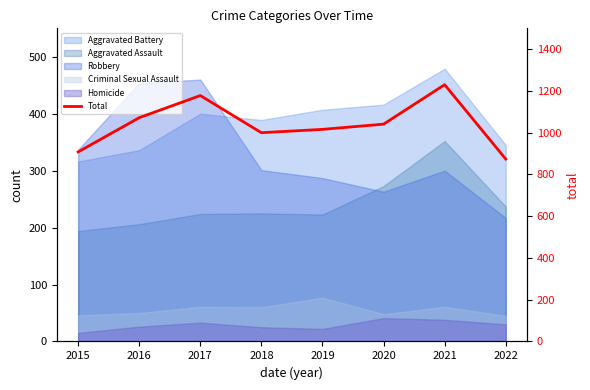

Reading left to right, transcribe all the data shown in this chart.

908	1072	1178	1000	1016	1041	1230	874